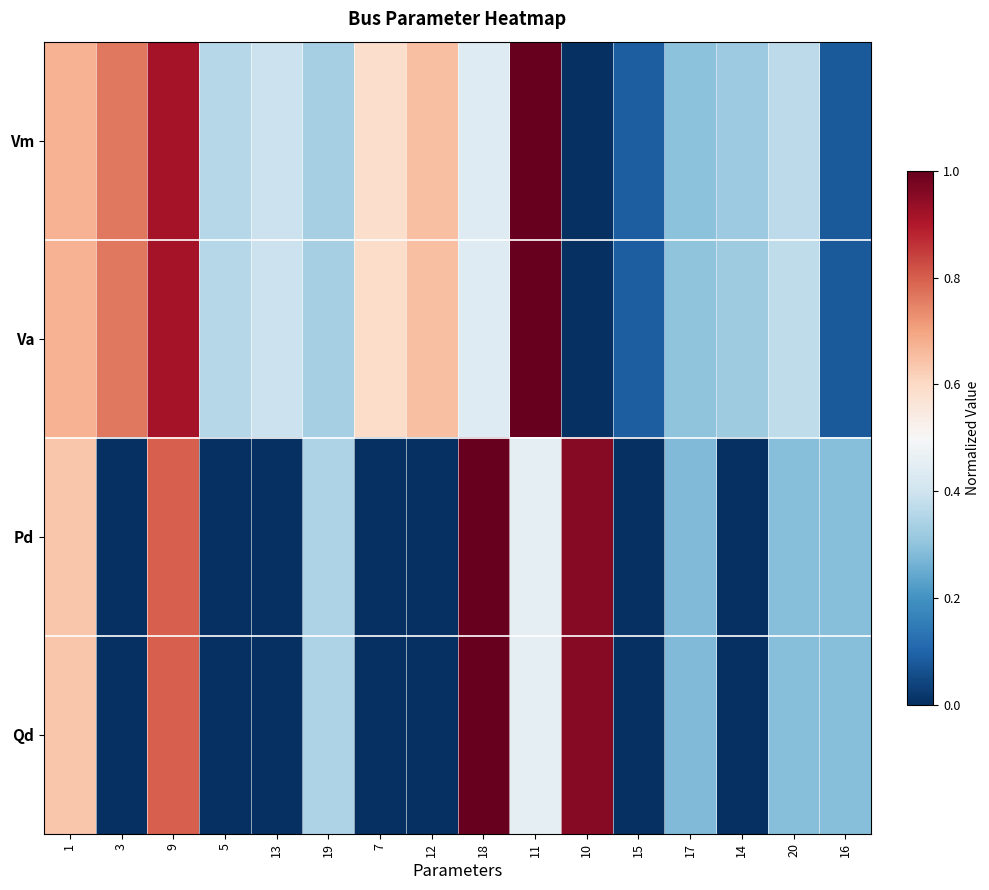

Which series has the largest total across all categories?

Va